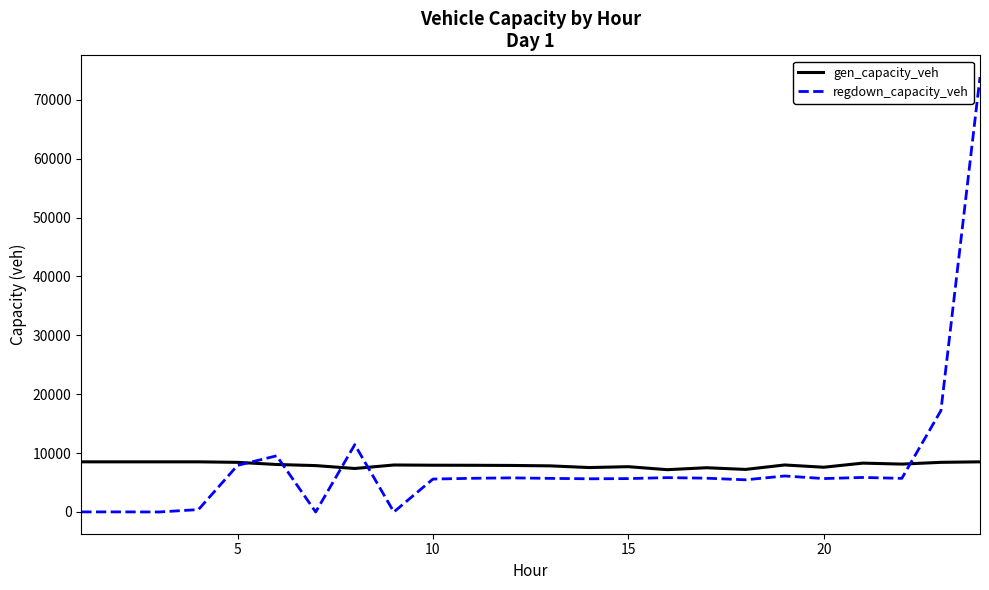

Which series has the widest spread of values?

regdown_capacity_veh